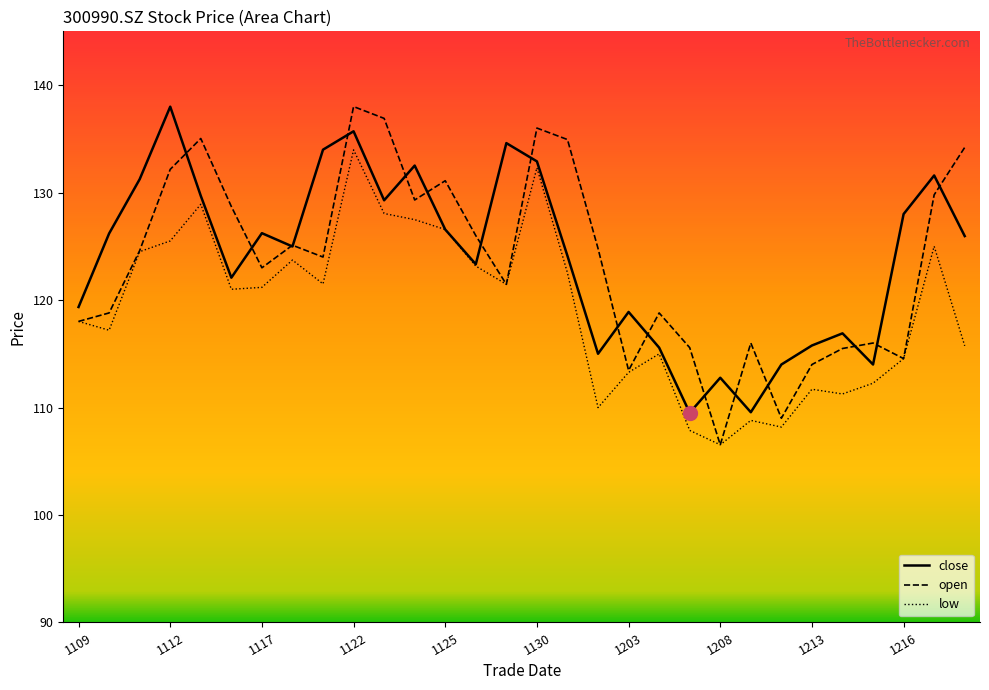

True or false: low and open intersect in this chart.

False